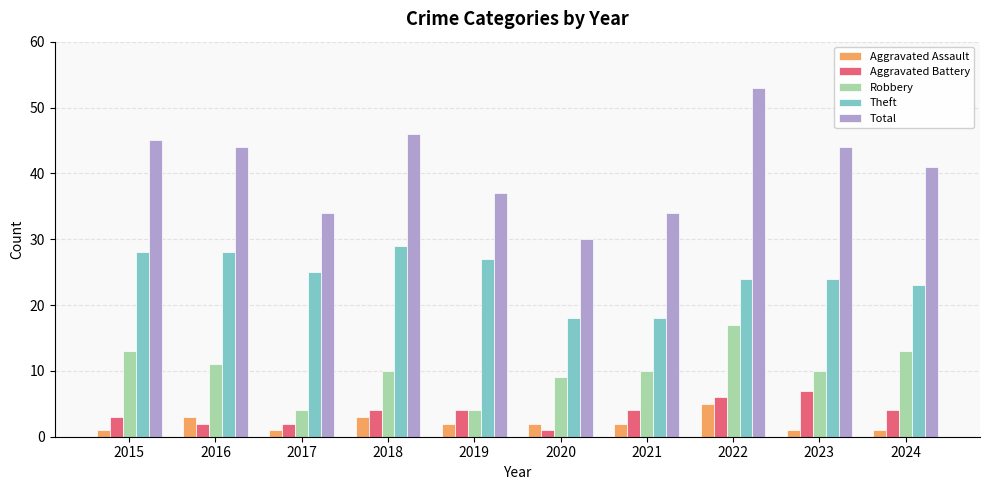

Reading right to left, transcribe all the data shown in this chart.

Aggravated Assault: 2024=1	2023=1	2022=5	2021=2	2020=2	2019=2	2018=3	2017=1	2016=3	2015=1
Aggravated Battery: 2024=4	2023=7	2022=6	2021=4	2020=1	2019=4	2018=4	2017=2	2016=2	2015=3
Robbery: 2024=13	2023=10	2022=17	2021=10	2020=9	2019=4	2018=10	2017=4	2016=11	2015=13
Theft: 2024=23	2023=24	2022=24	2021=18	2020=18	2019=27	2018=29	2017=25	2016=28	2015=28
Total: 2024=41	2023=44	2022=53	2021=34	2020=30	2019=37	2018=46	2017=34	2016=44	2015=45